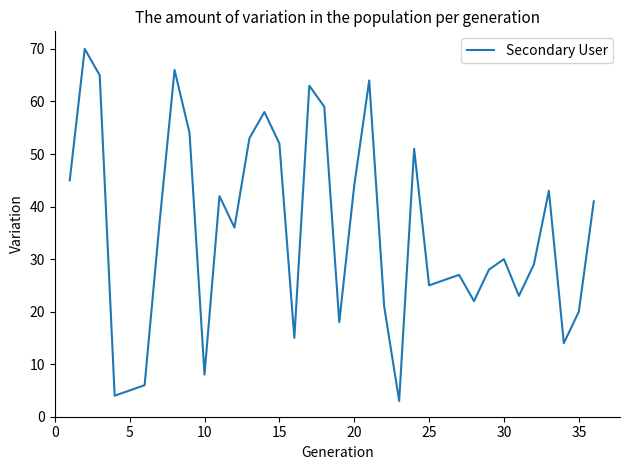

What is the difference between the maximum and minimum values?

67